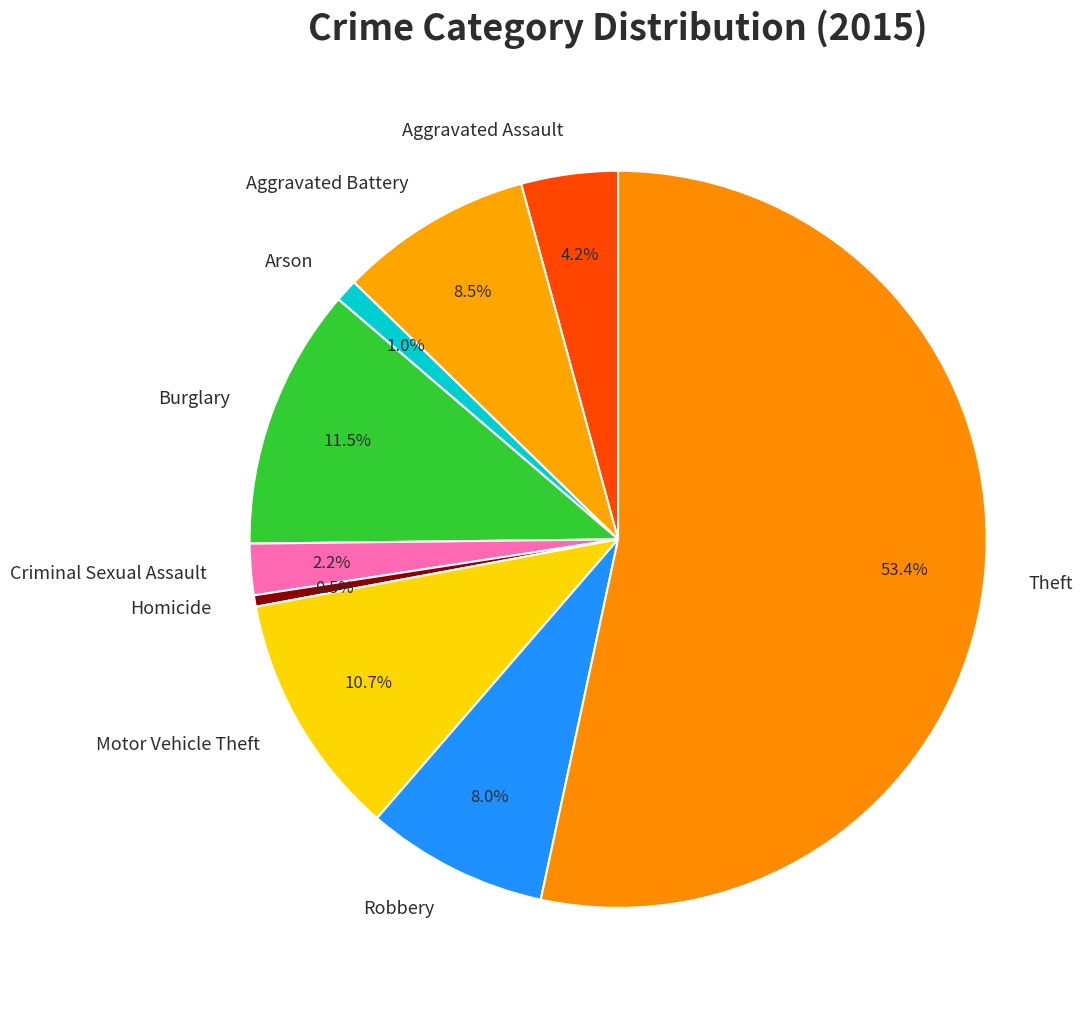

Between Aggravated Battery and Arson, which is larger?

Aggravated Battery